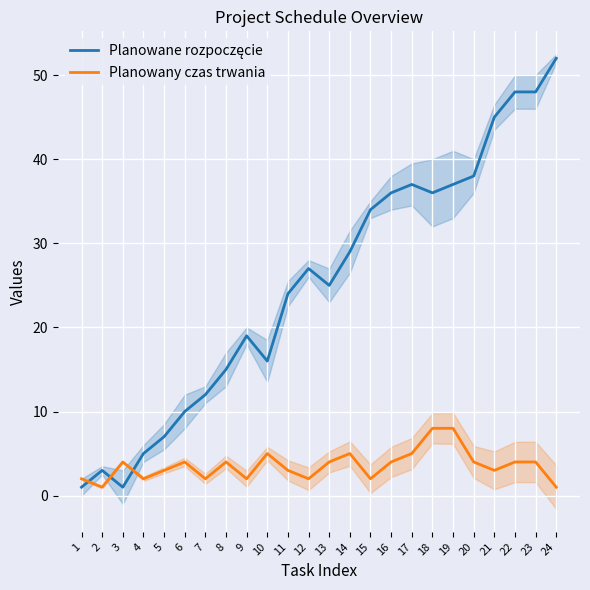

What is the value of the Planowane rozpoczęcie point at the 21st from the left?

45